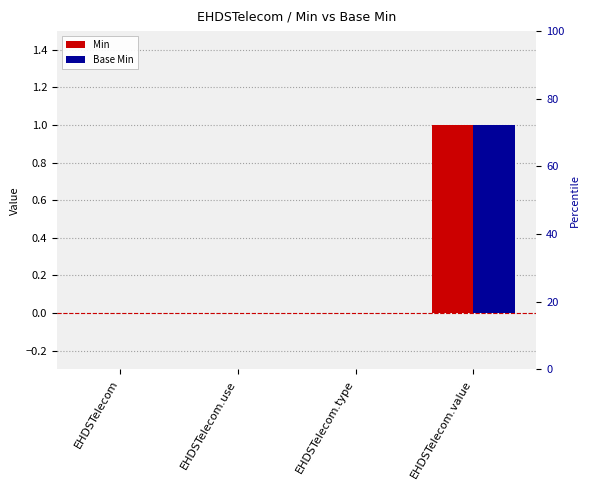

What are all the series names shown in the legend?

Min, Base Min